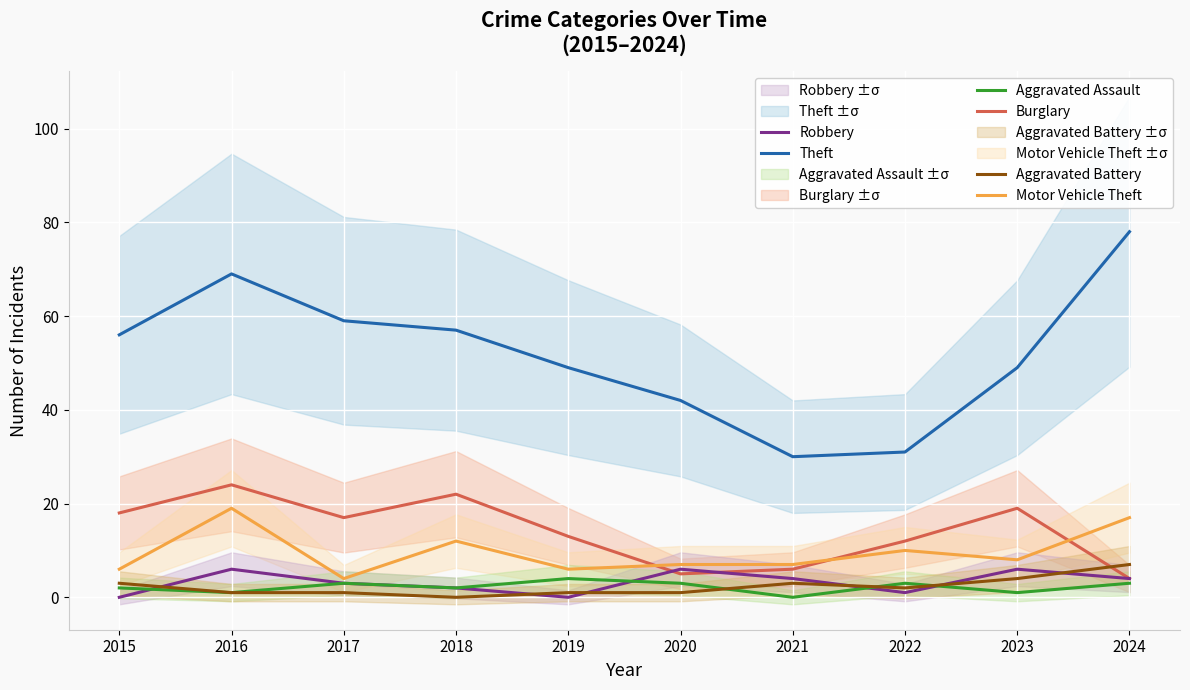

Reading left to right, list all the values displayed in this chart.

Theft: 2015=56	2016=69	2017=59	2018=57	2019=49	2020=42	2021=30	2022=31	2023=49	2024=78
Burglary: 2015=18	2016=24	2017=17	2018=22	2019=13	2020=5	2021=6	2022=12	2023=19	2024=4
Motor Vehicle Theft: 2015=6	2016=19	2017=4	2018=12	2019=6	2020=7	2021=7	2022=10	2023=8	2024=17
Robbery: 2015=0	2016=6	2017=3	2018=2	2019=0	2020=6	2021=4	2022=1	2023=6	2024=4
Aggravated Assault: 2015=2	2016=1	2017=3	2018=2	2019=4	2020=3	2021=0	2022=3	2023=1	2024=3
Aggravated Battery: 2015=3	2016=1	2017=1	2018=0	2019=1	2020=1	2021=3	2022=2	2023=4	2024=7